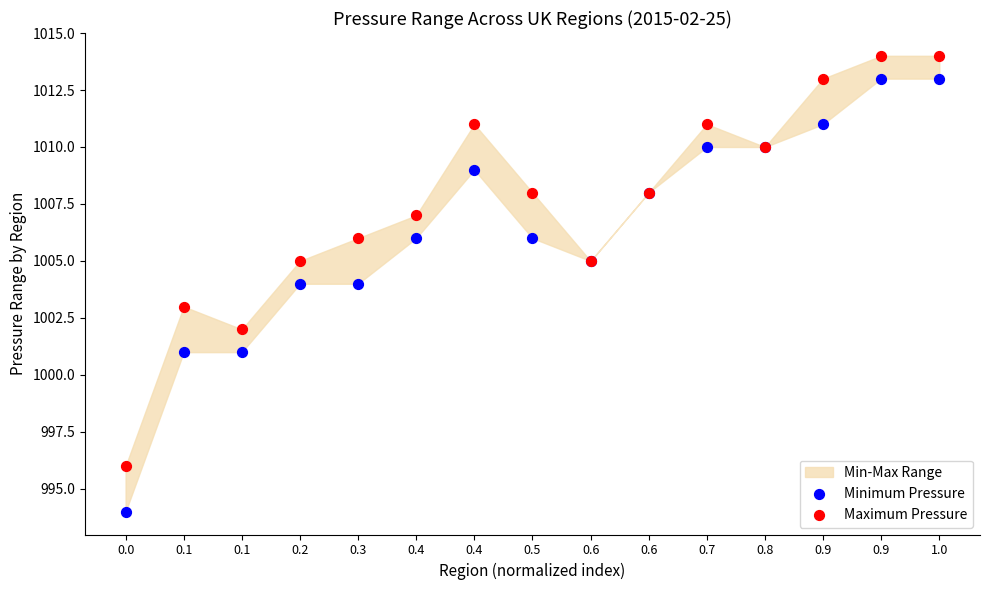

Which series has the widest spread of Y values?

Minimum Pressure